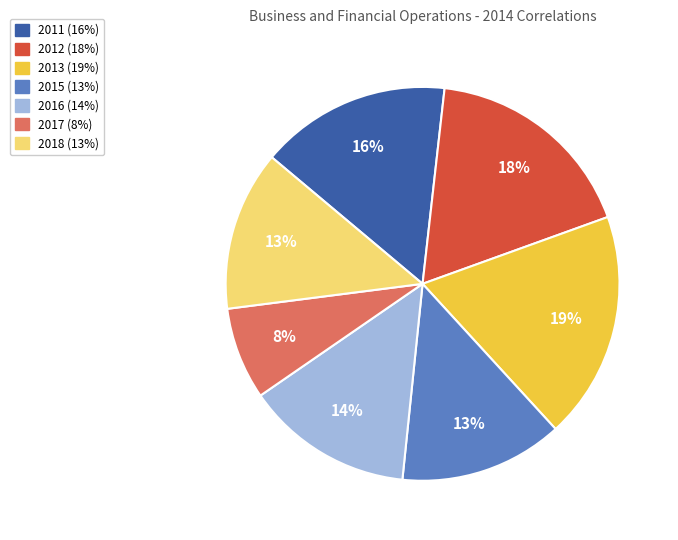

To the nearest percent, what portion does 2018 represent?

13%